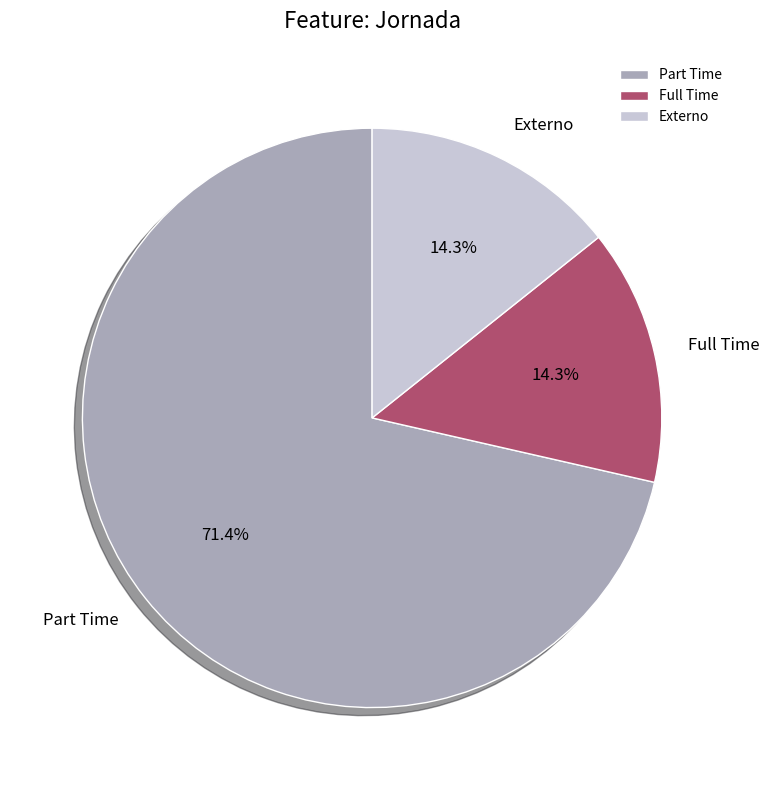

To the nearest percent, what percentage of the pie is Part Time?

71%